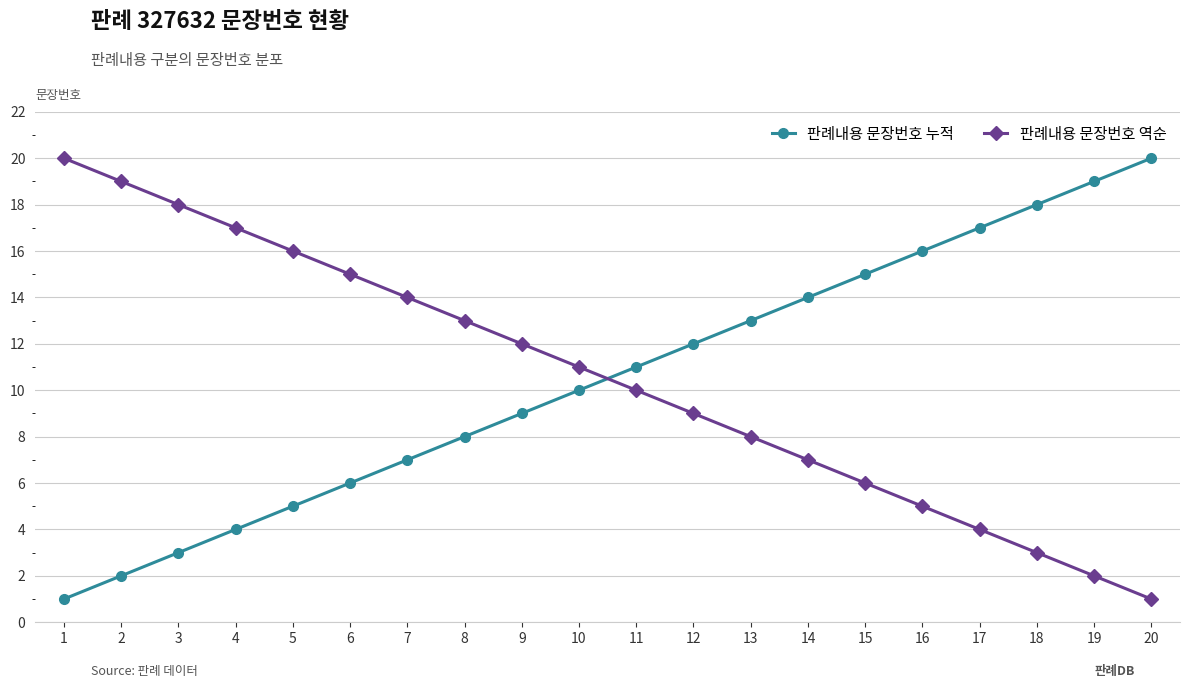

What is the smallest value displayed?

1